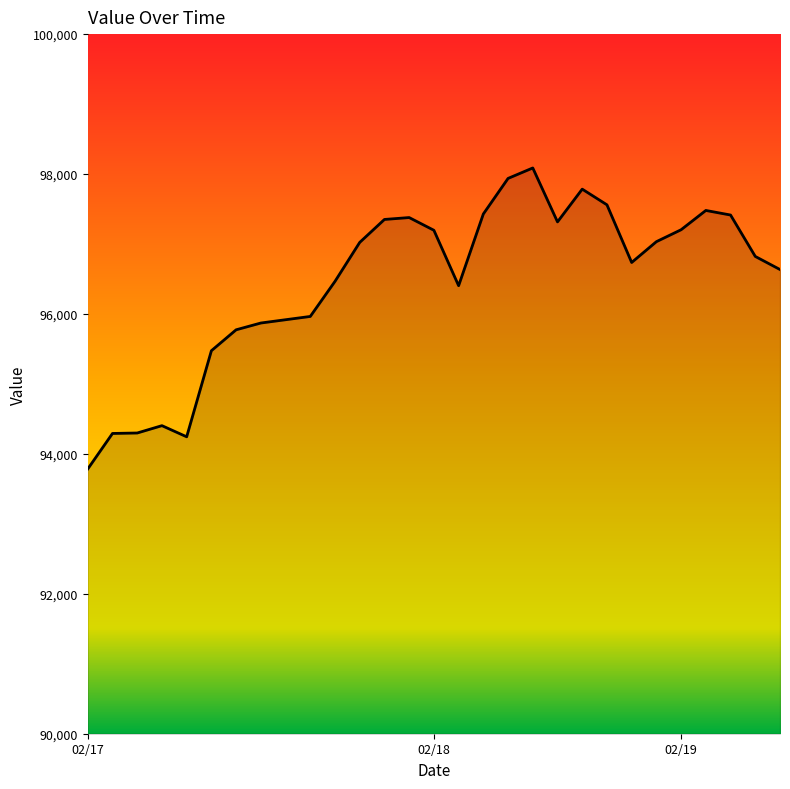

What is the difference between the maximum and minimum values?

4302.2